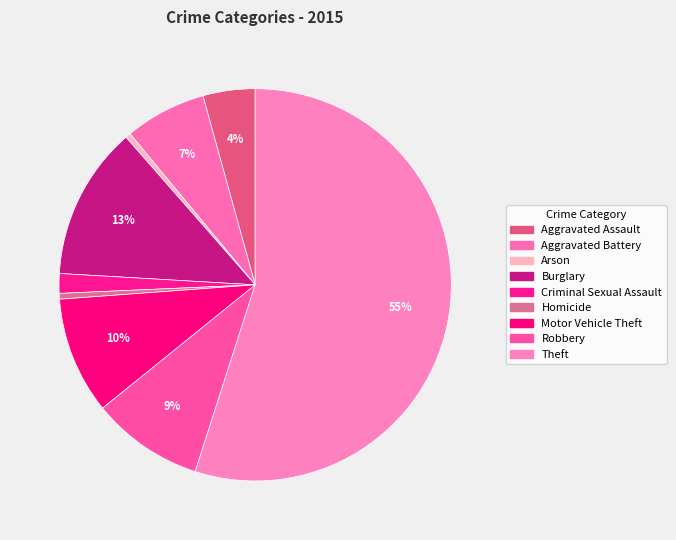

Count the number of slices in the pie.

9